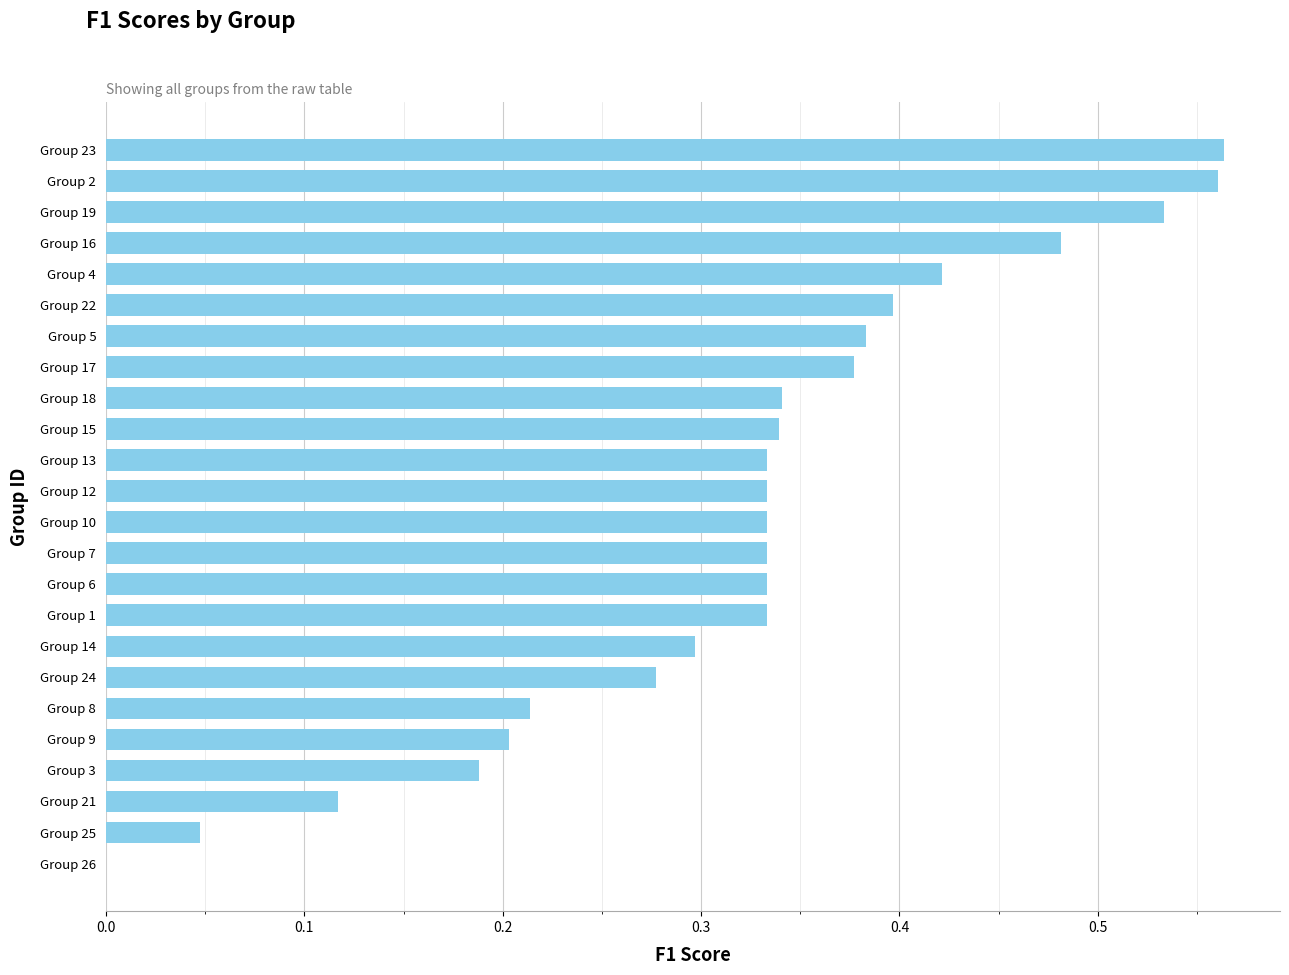

Between Group 17 and Group 23, which is larger?

Group 23